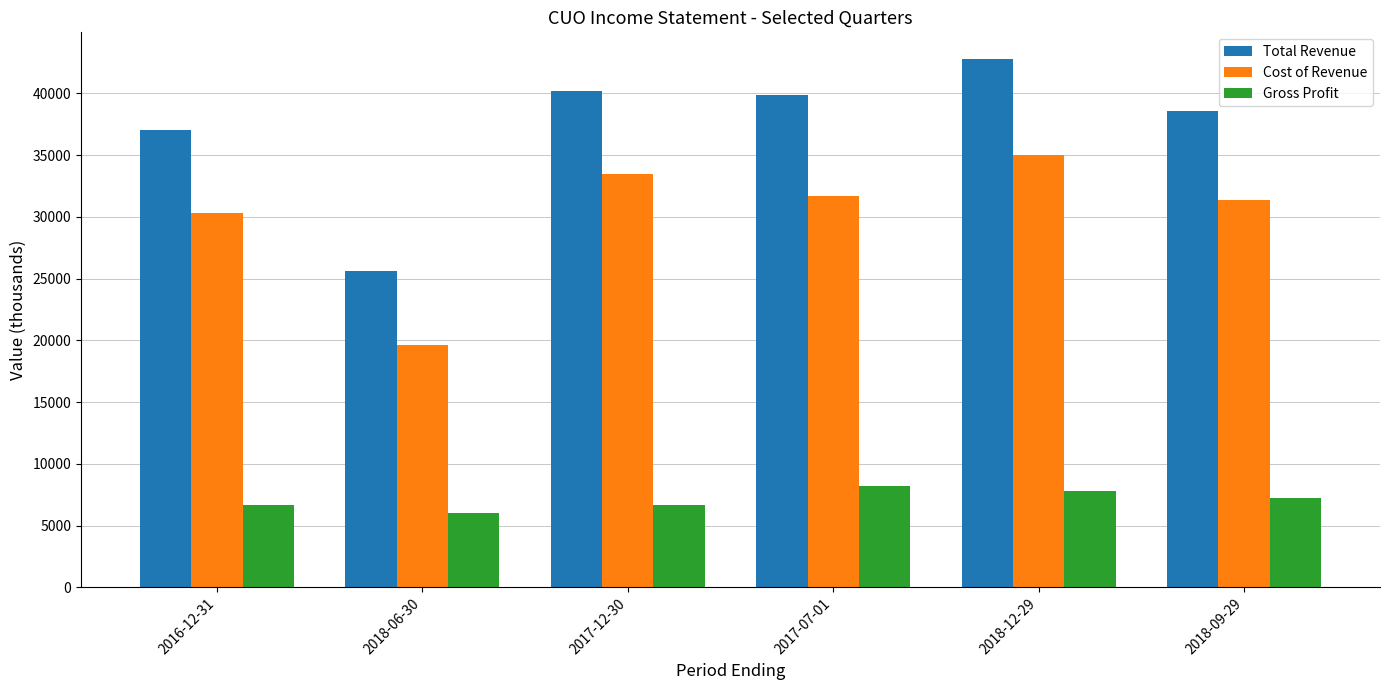

What is the smallest value displayed?

6000